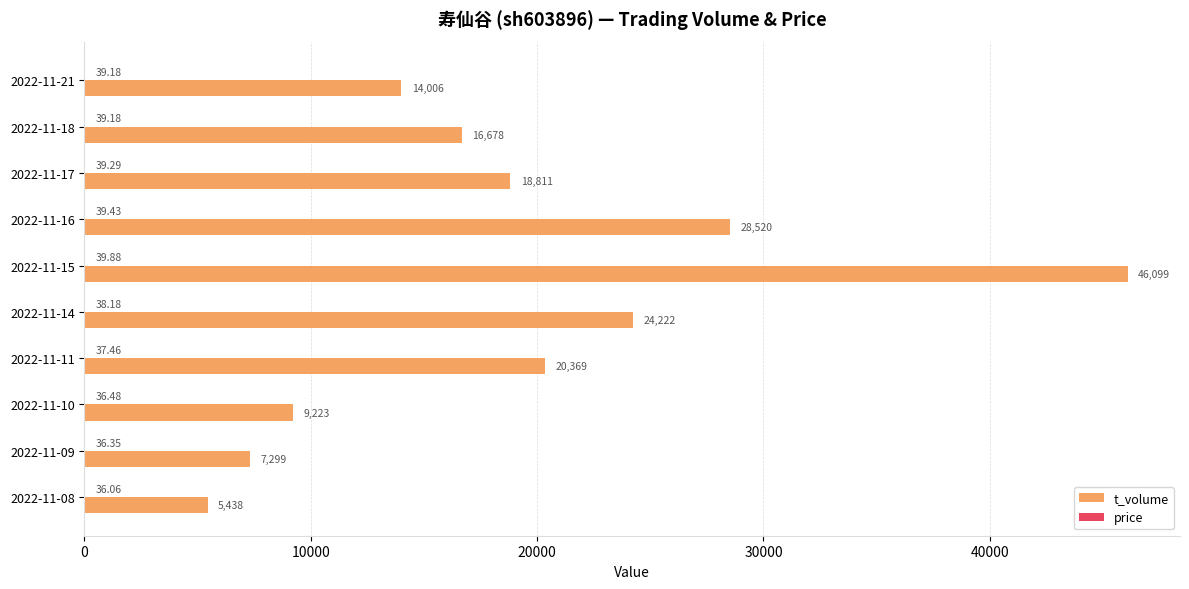

What is the sum of all t_volume values?

190665.0